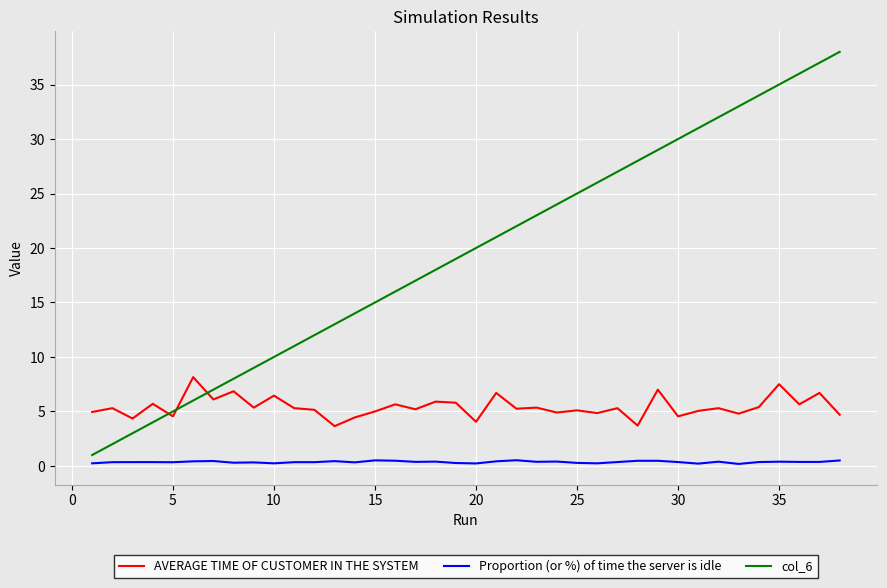

Rank the series by their maximum value, from highest to lowest.

col_6, AVERAGE TIME OF CUSTOMER IN THE SYSTEM, Proportion (or %) of time the server is idle